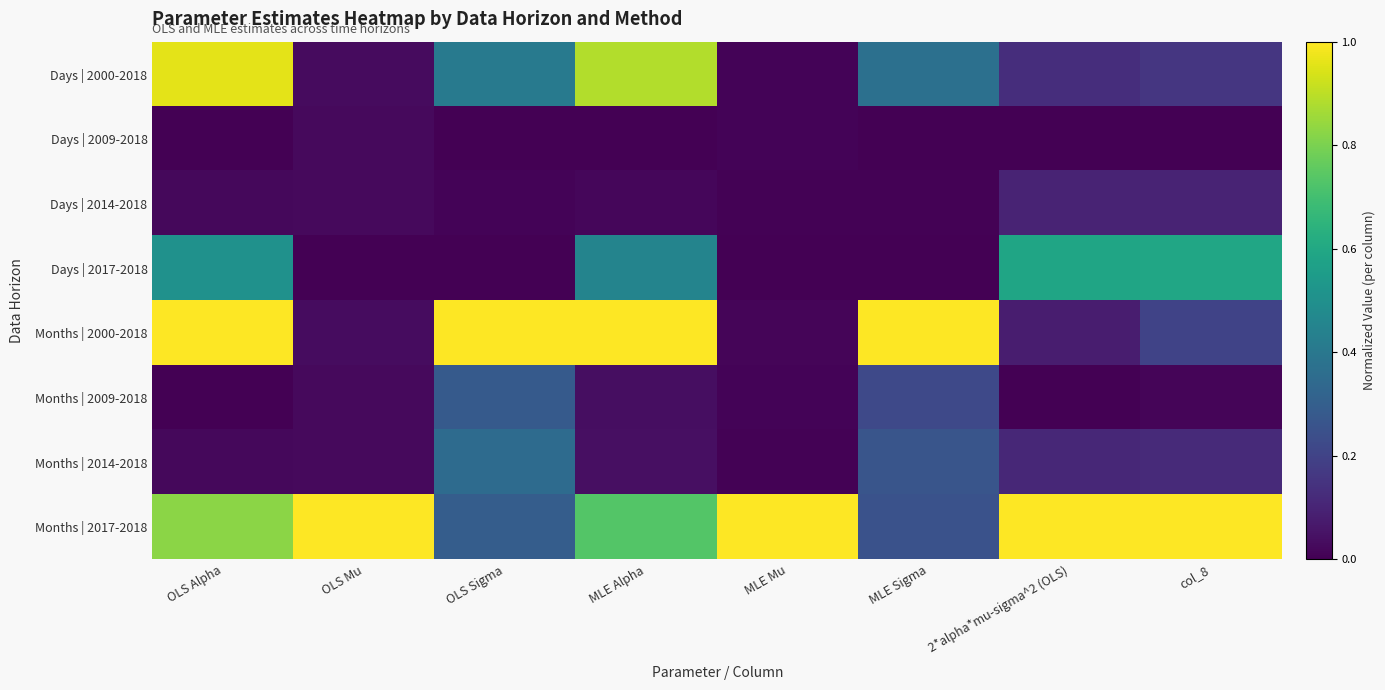

Reading right to left, list all the values displayed in this chart.

Days | 2000-2018: col_8=0.2	2*alpha*mu-sigma^2 (OLS)=0.1	MLE Sigma=0.4	MLE Mu=0.0	MLE Alpha=0.9	OLS Sigma=0.4	OLS Mu=0.0	OLS Alpha=1.0
Days | 2009-2018: col_8=0.0	2*alpha*mu-sigma^2 (OLS)=0.0	MLE Sigma=0.0	MLE Mu=0.0	MLE Alpha=0.0	OLS Sigma=0.0	OLS Mu=0.0	OLS Alpha=0.0
Days | 2014-2018: col_8=0.1	2*alpha*mu-sigma^2 (OLS)=0.1	MLE Sigma=0.0	MLE Mu=0.0	MLE Alpha=0.0	OLS Sigma=0.0	OLS Mu=0.0	OLS Alpha=0.0
Days | 2017-2018: col_8=0.6	2*alpha*mu-sigma^2 (OLS)=0.6	MLE Sigma=0.0	MLE Mu=0.0	MLE Alpha=0.4	OLS Sigma=0.0	OLS Mu=0.0	OLS Alpha=0.5
Months | 2000-2018: col_8=0.2	2*alpha*mu-sigma^2 (OLS)=0.1	MLE Sigma=1.0	MLE Mu=0.0	MLE Alpha=1.0	OLS Sigma=1.0	OLS Mu=0.0	OLS Alpha=1.0
Months | 2009-2018: col_8=0.0	2*alpha*mu-sigma^2 (OLS)=0.0	MLE Sigma=0.2	MLE Mu=0.0	MLE Alpha=0.0	OLS Sigma=0.3	OLS Mu=0.0	OLS Alpha=0.0
Months | 2014-2018: col_8=0.1	2*alpha*mu-sigma^2 (OLS)=0.1	MLE Sigma=0.3	MLE Mu=0.0	MLE Alpha=0.0	OLS Sigma=0.4	OLS Mu=0.0	OLS Alpha=0.0
Months | 2017-2018: col_8=1.0	2*alpha*mu-sigma^2 (OLS)=1.0	MLE Sigma=0.3	MLE Mu=1.0	MLE Alpha=0.7	OLS Sigma=0.3	OLS Mu=1.0	OLS Alpha=0.8